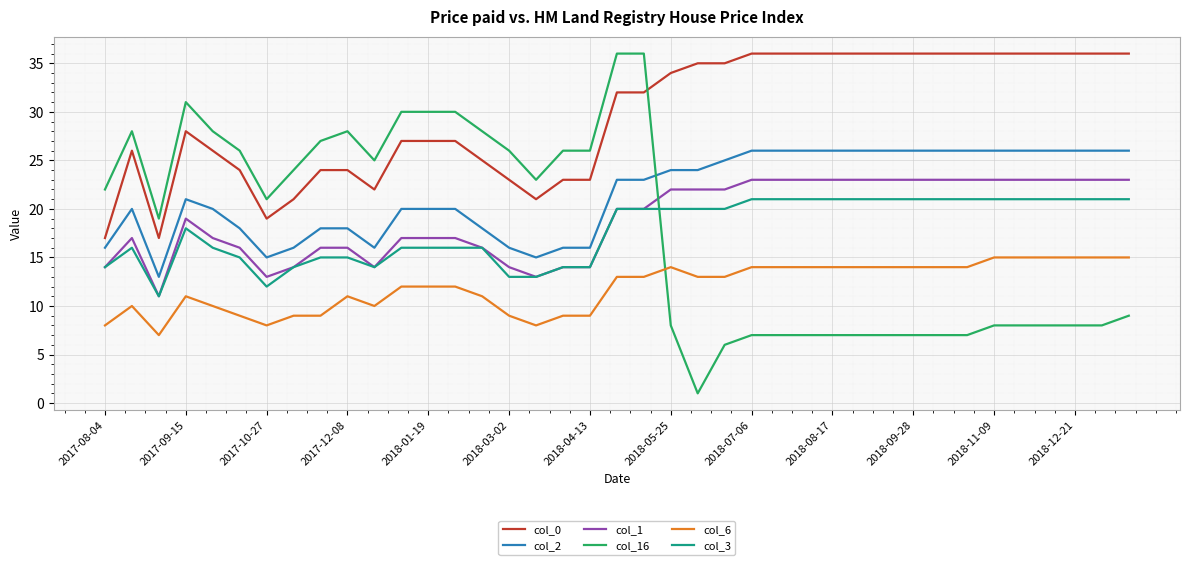

How many categories are shown in the chart?

39